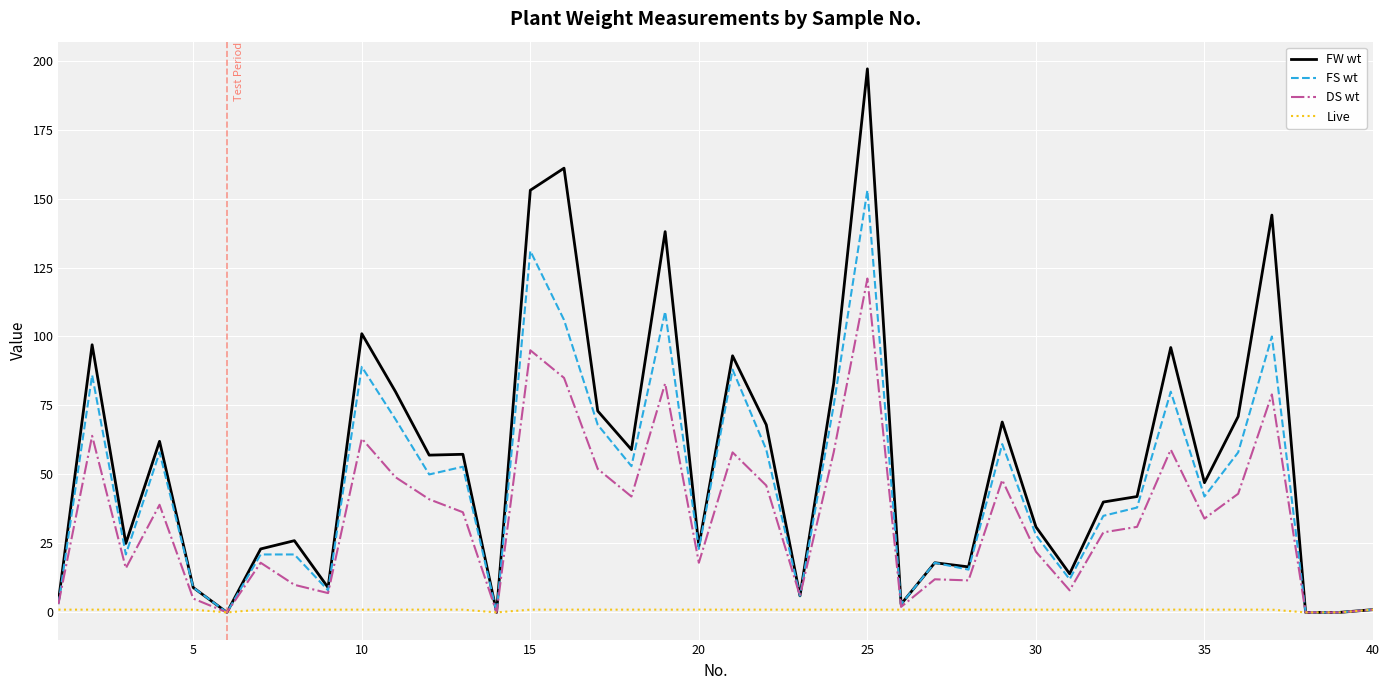

What is the greatest value displayed?

197.0